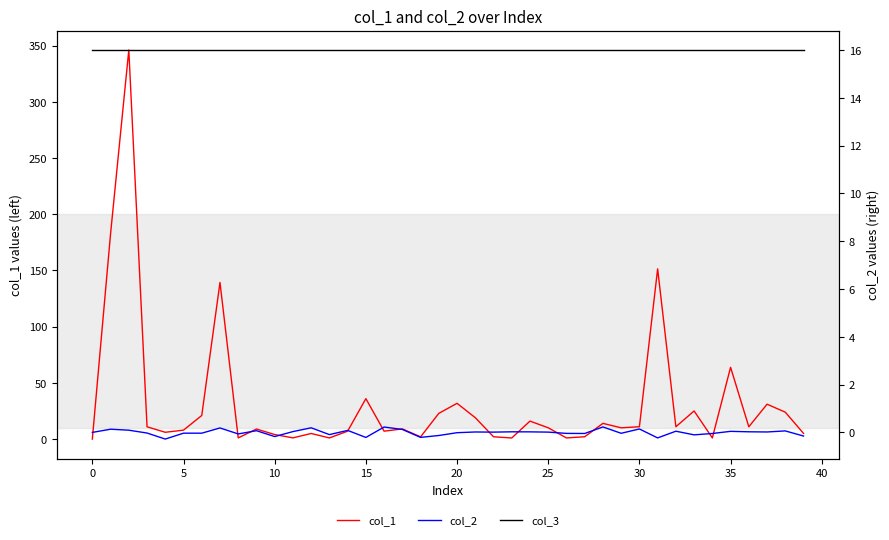

How many interior local valleys does the col_2 series have?

13